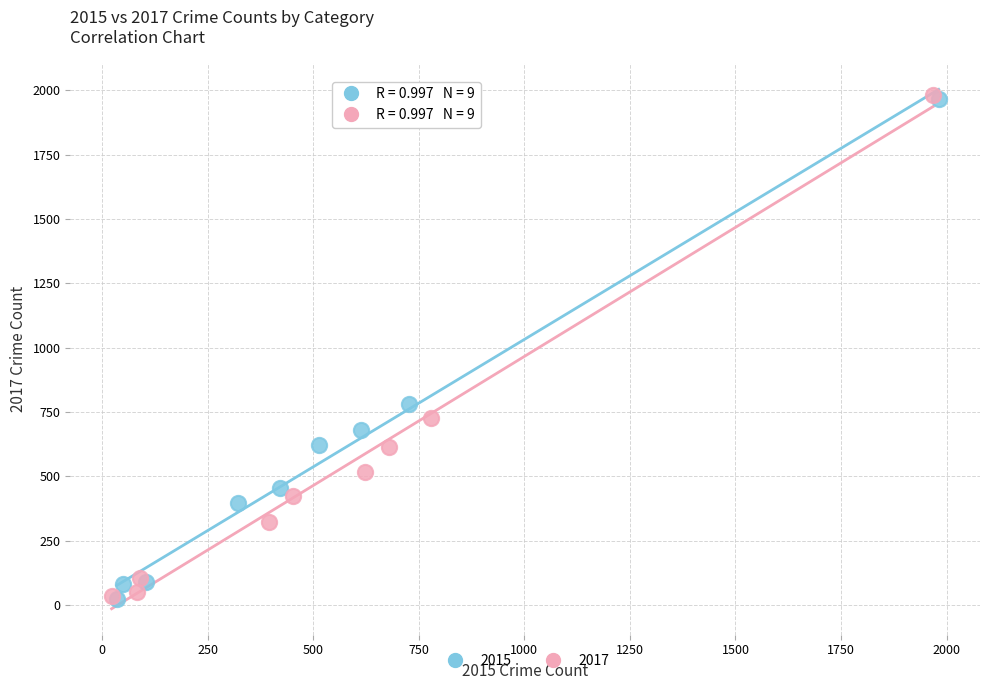

Which series has the widest spread of Y values?

2017